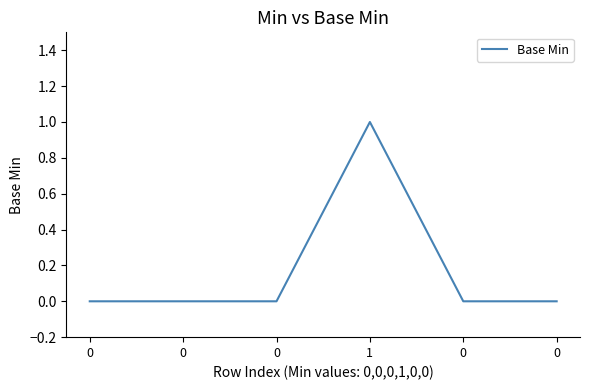

Rank the categories by value from highest to lowest.

1, 0, 0, 0, 0, 0